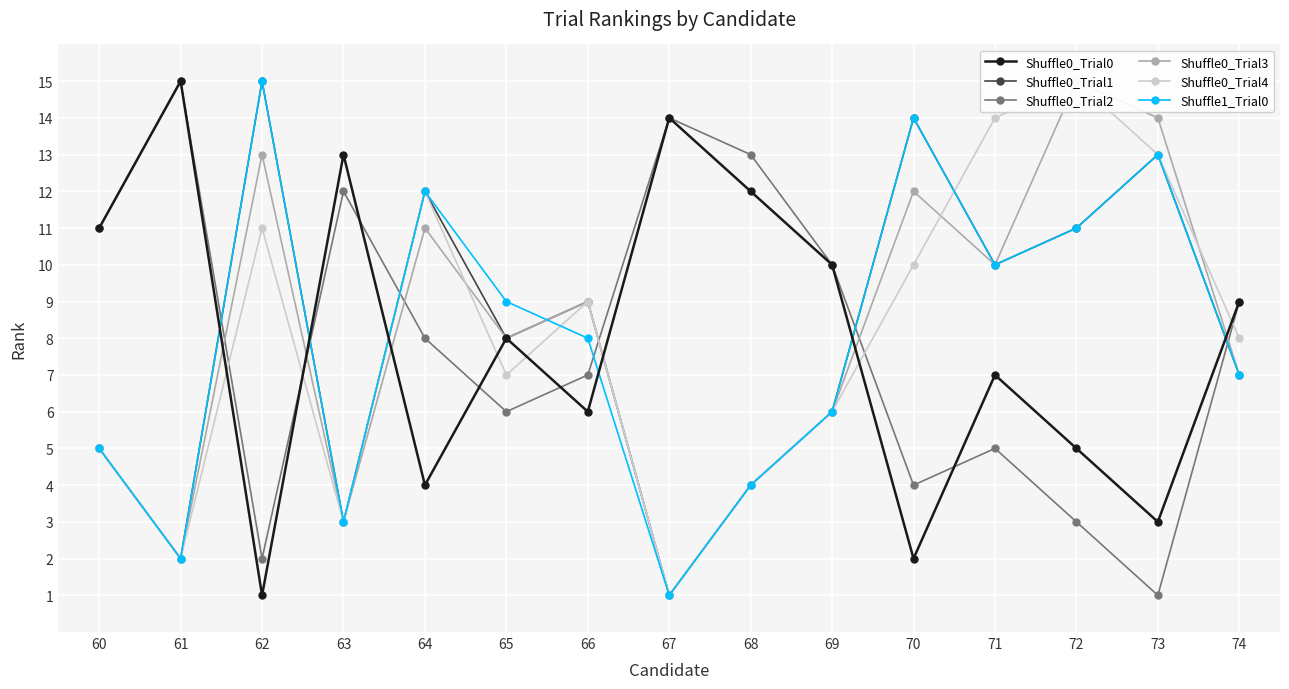

True or false: Shuffle0_Trial4 has a value of 4 at 73.

False